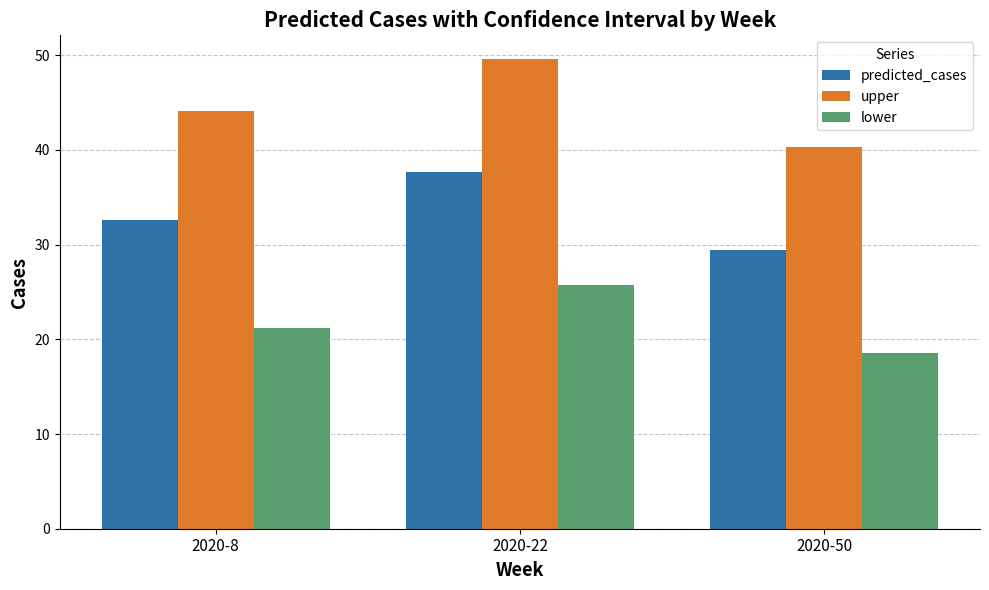

What is the value of the upper bar at the 1st from the left?

44.1